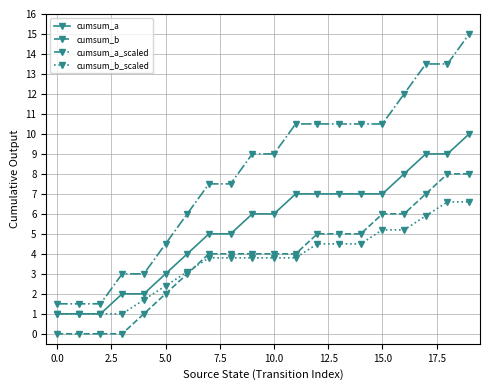

What is the value of the cumsum_b point at the 19th from the left?

8.0